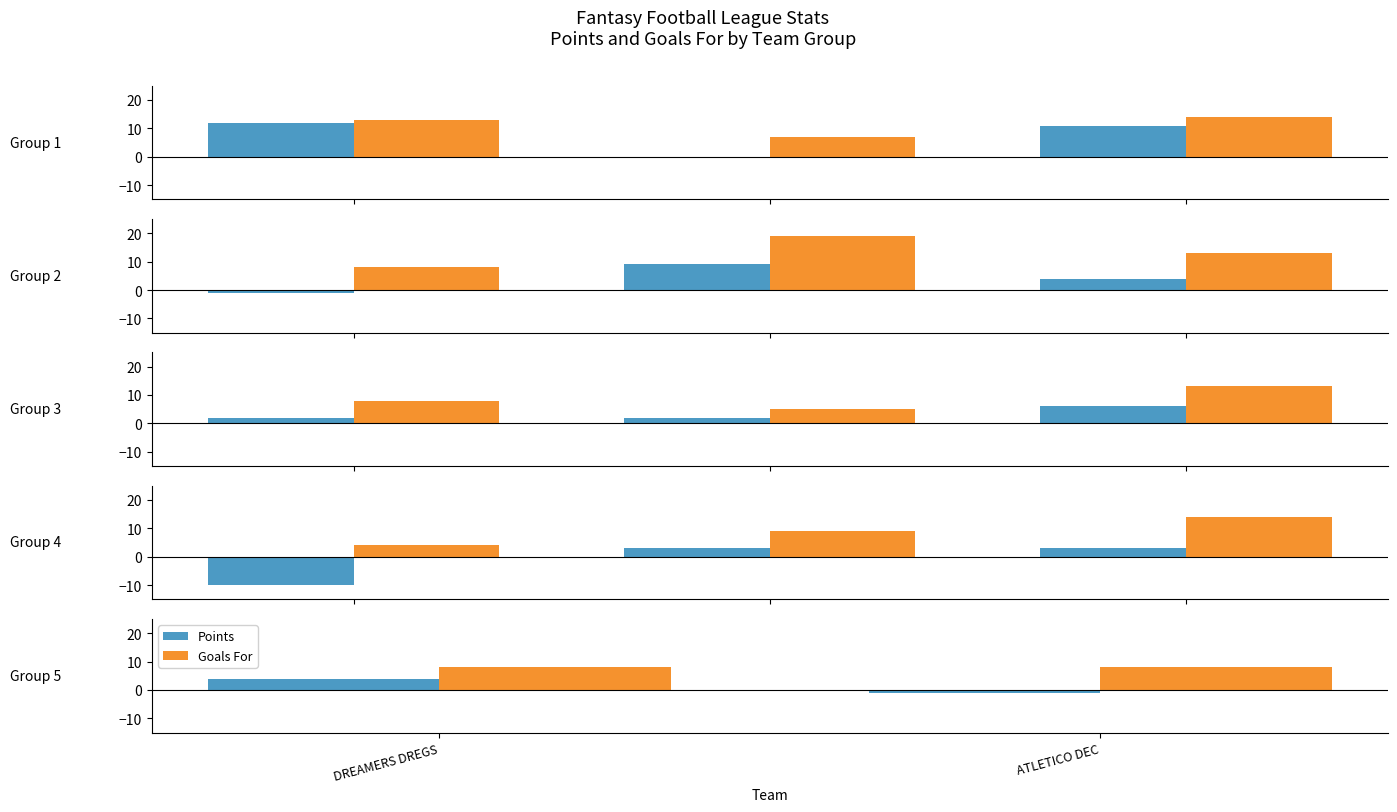

The Goals For series shows 3 at ATLETICO DEC. True or false?

False